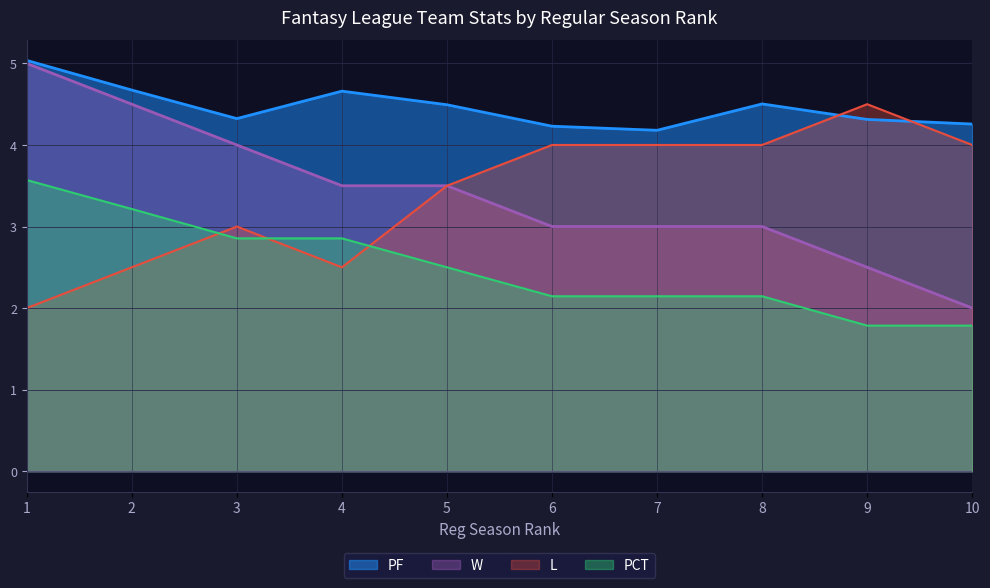

What is the total value across all series at 1?

15.6